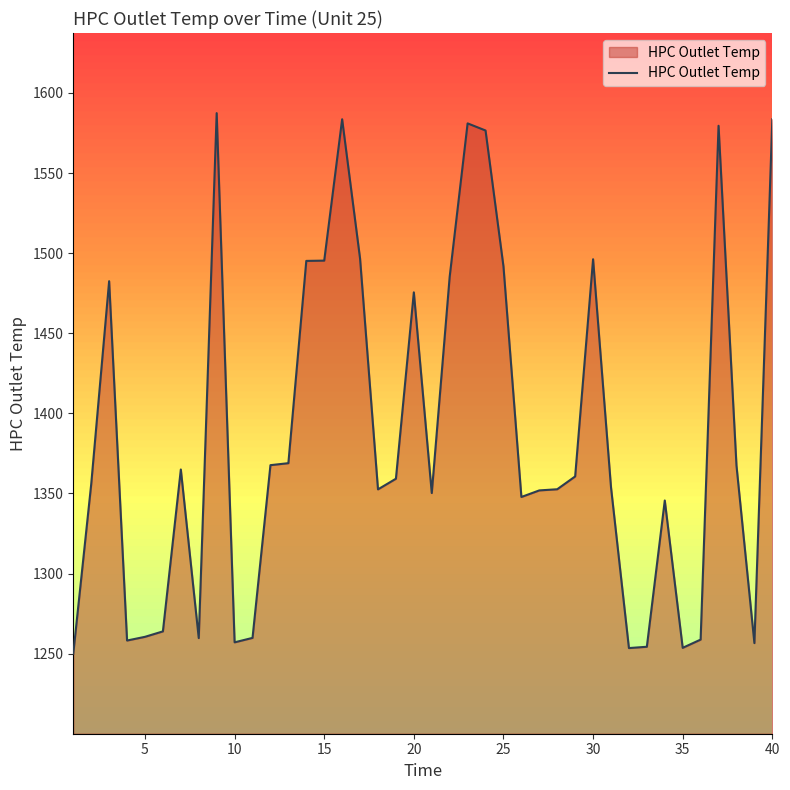

What is the maximum value shown in the chart?

1587.4